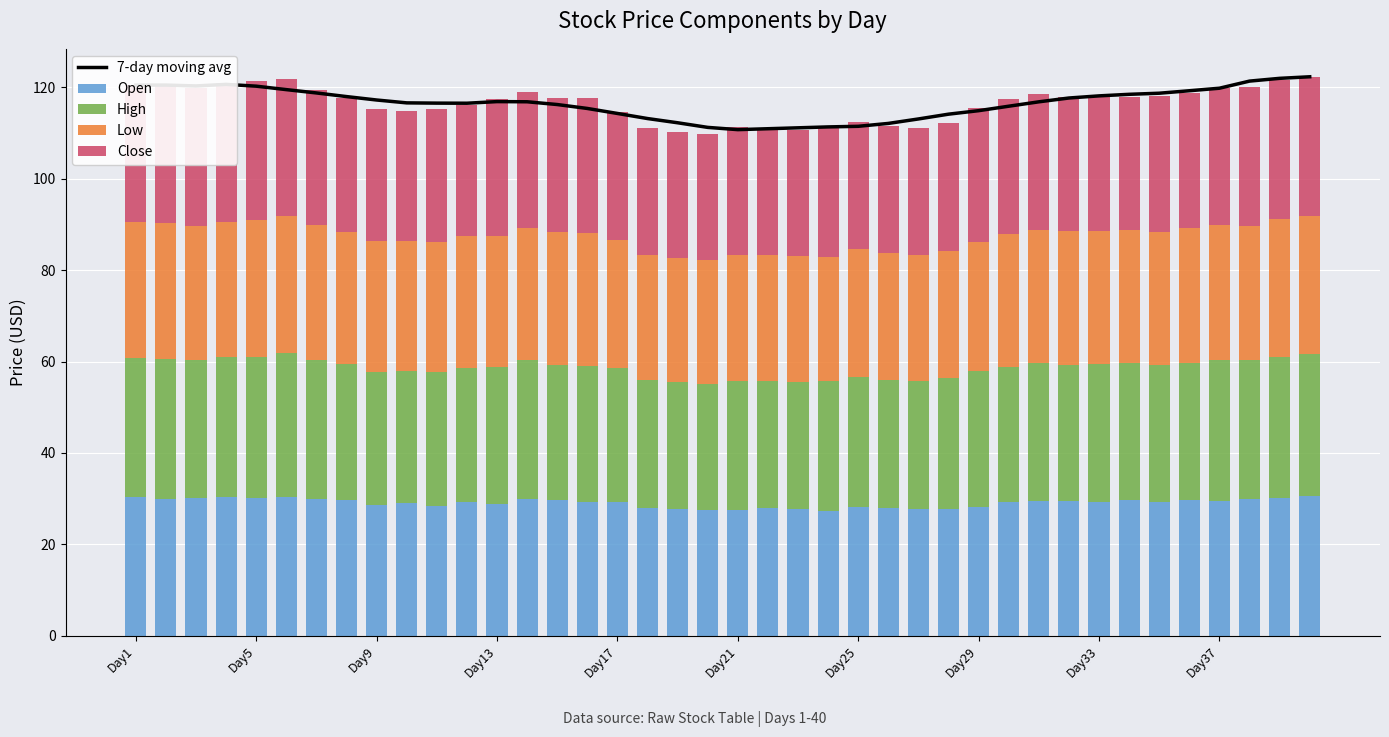

Which series has the largest total across all categories?

7-day moving avg